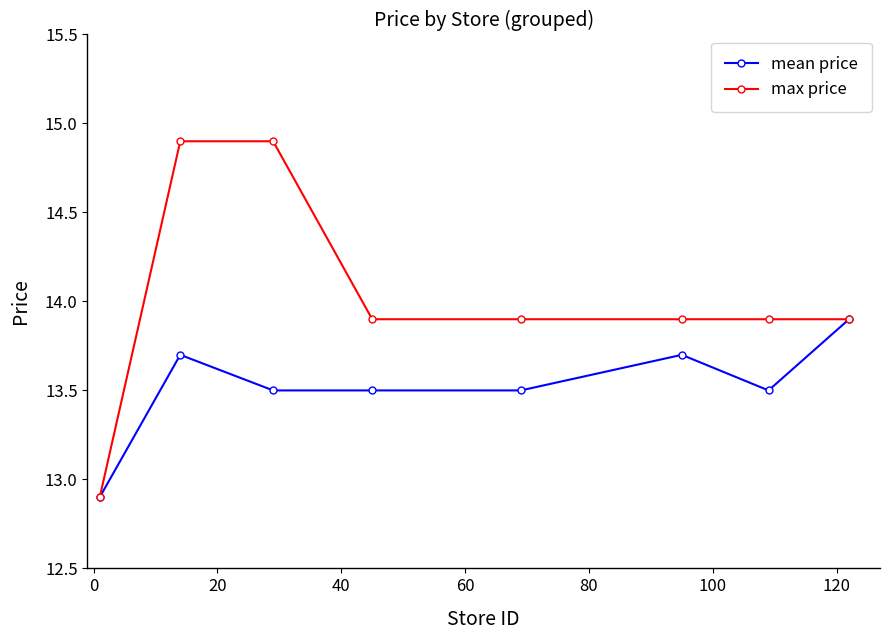

What is the value of the max price point at the 5th from the left?

13.9